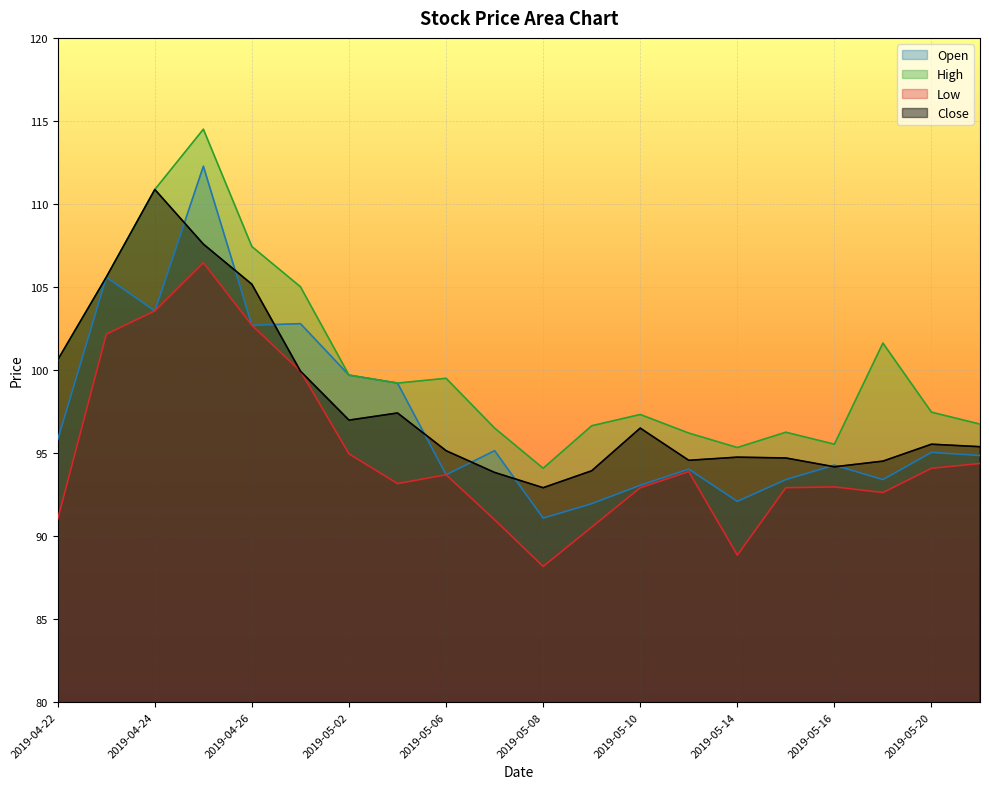

What is the highest value of the High series?

114.5